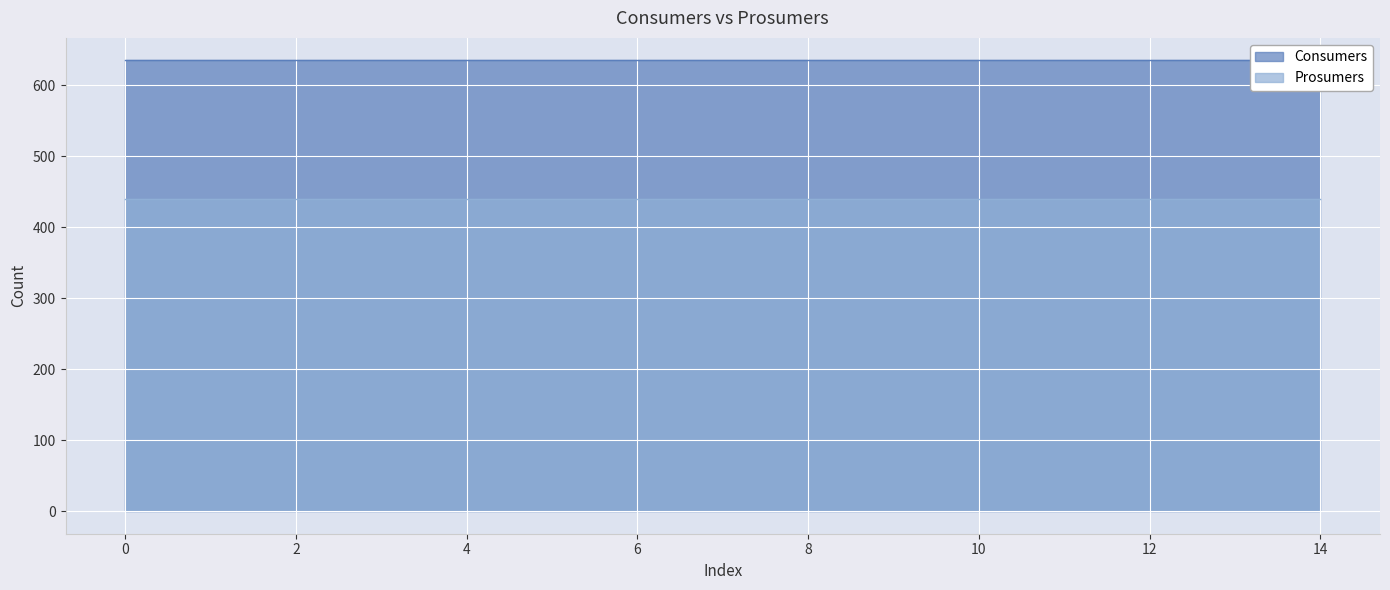

At 12, list the series in order from largest to smallest.

Consumers, Prosumers